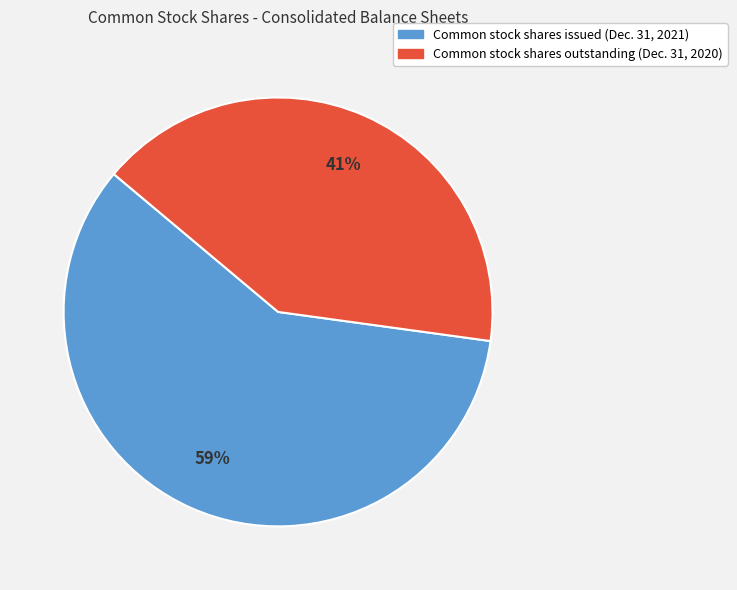

To the nearest percent, what is the difference between the Common stock shares outstanding (Dec. 31, 2020) and Common stock shares issued (Dec. 31, 2021) slice percentages?

18%